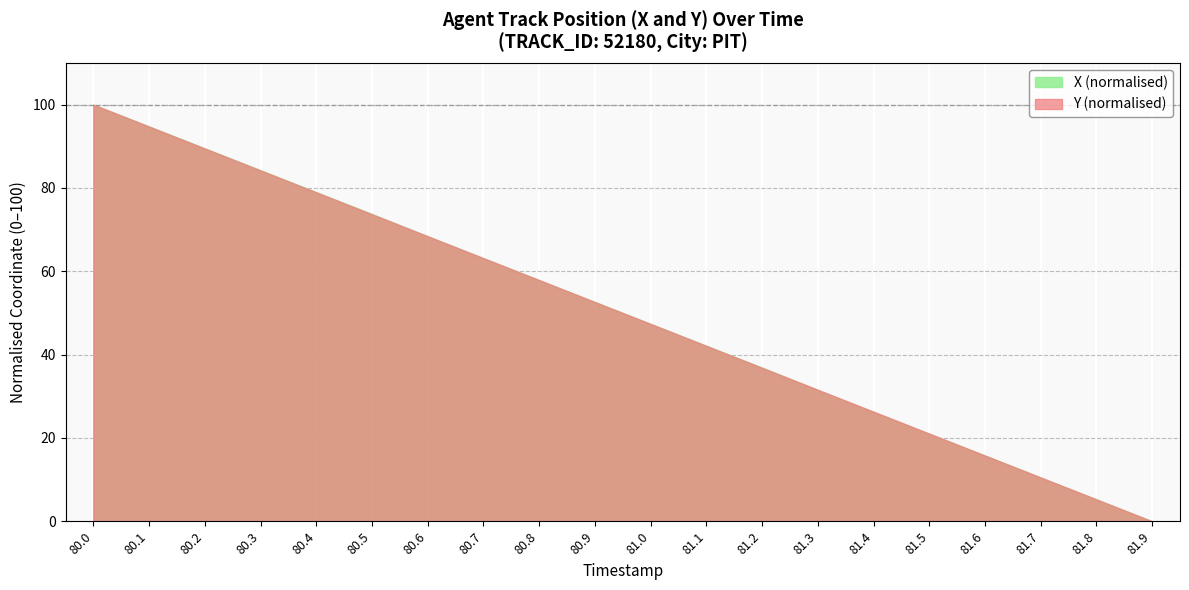

True or false: X and Y cross at least once.

False